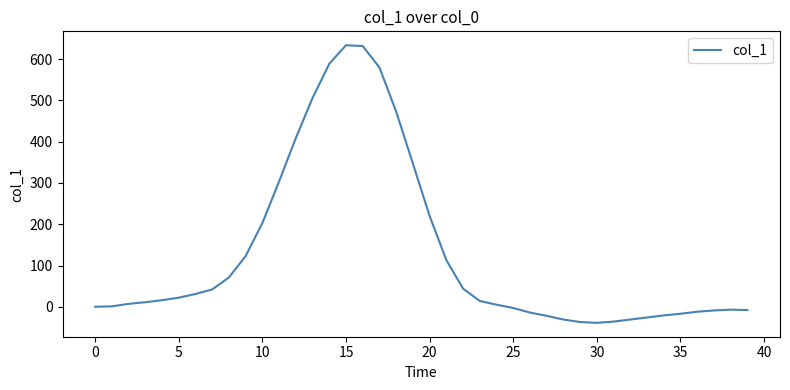

What is the difference between the maximum and minimum values?

673